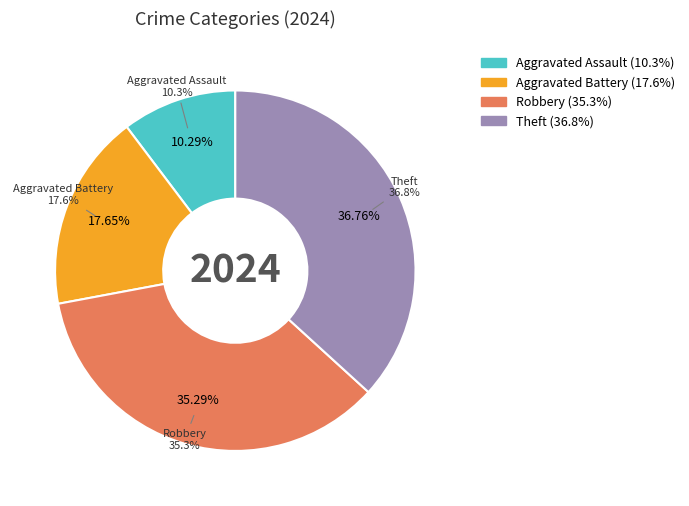

Which has a higher value, Theft or Aggravated Battery?

Theft